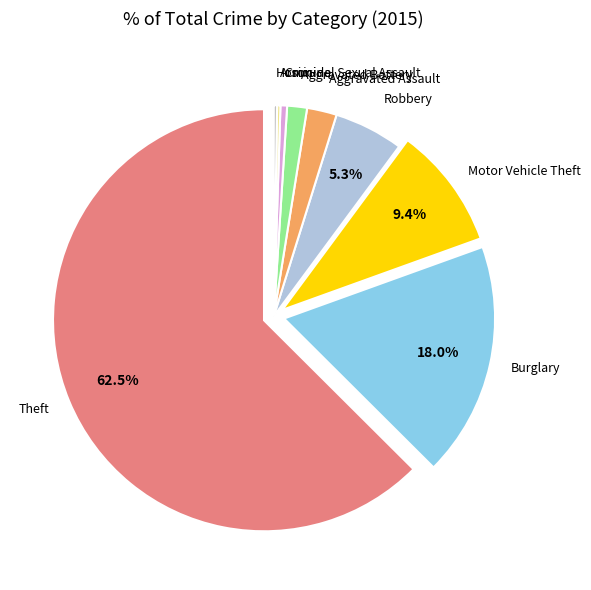

Which slice is the smallest?

Arson